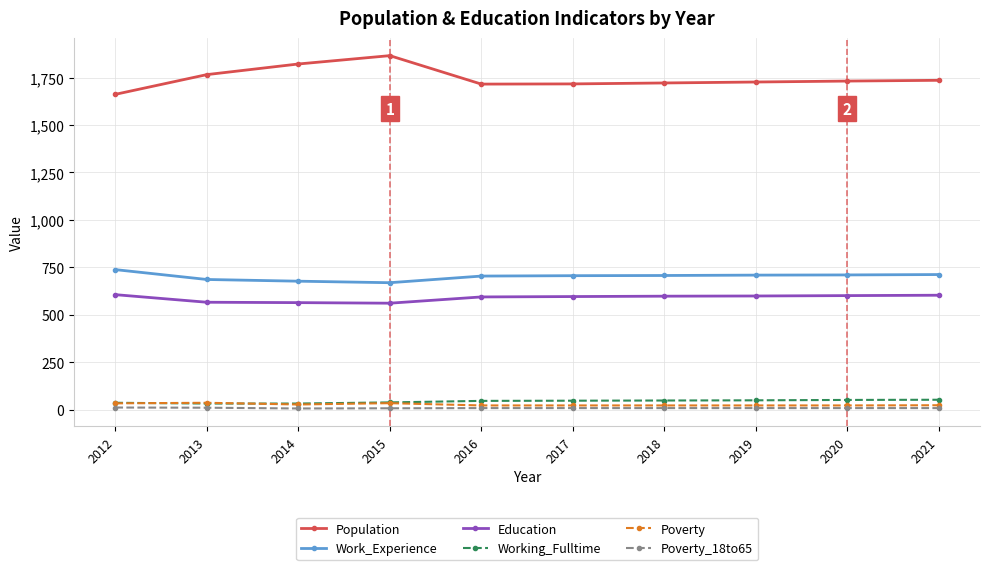

Is the value of Work_Experience at 2017 greater than the value of Education at 2013?

Yes